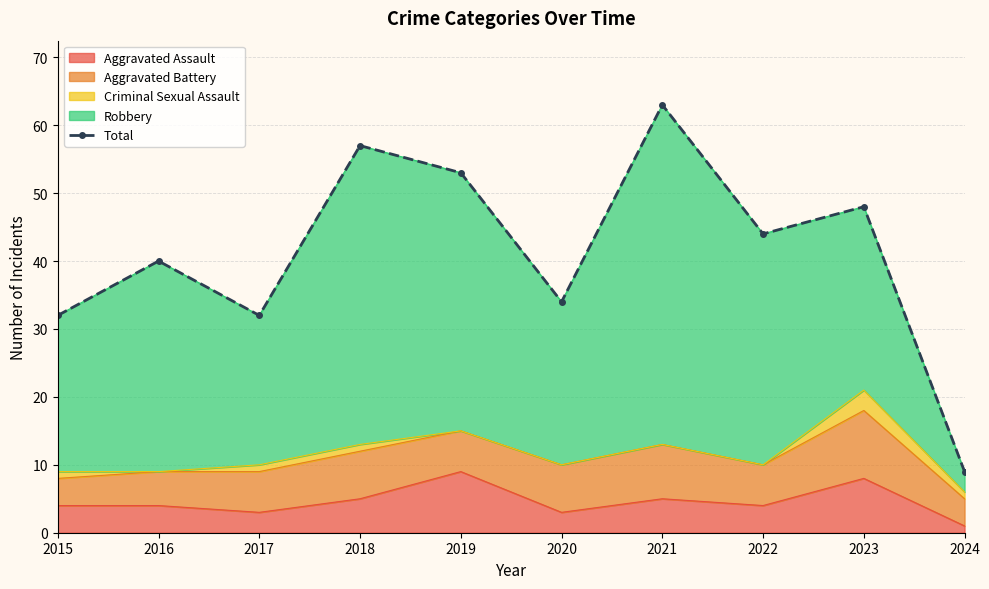

What is the difference between the values at 2016 and 2020?

6